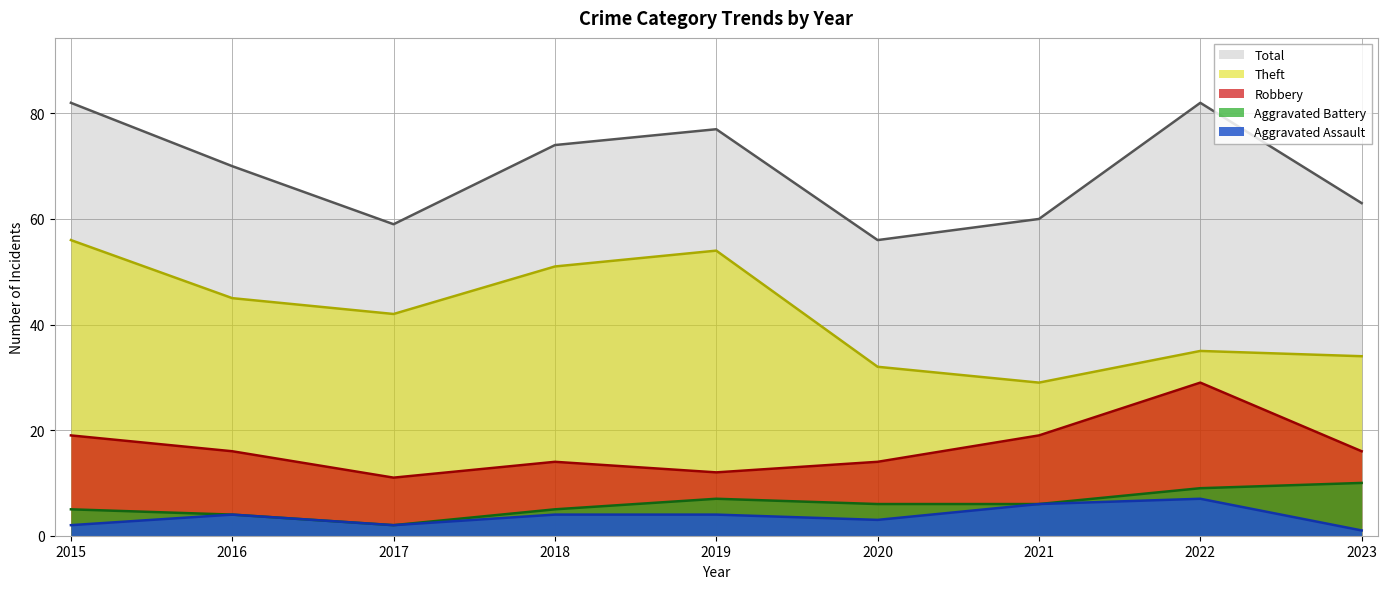

What is the value of the Aggravated Assault point at the 6th from the left?

3